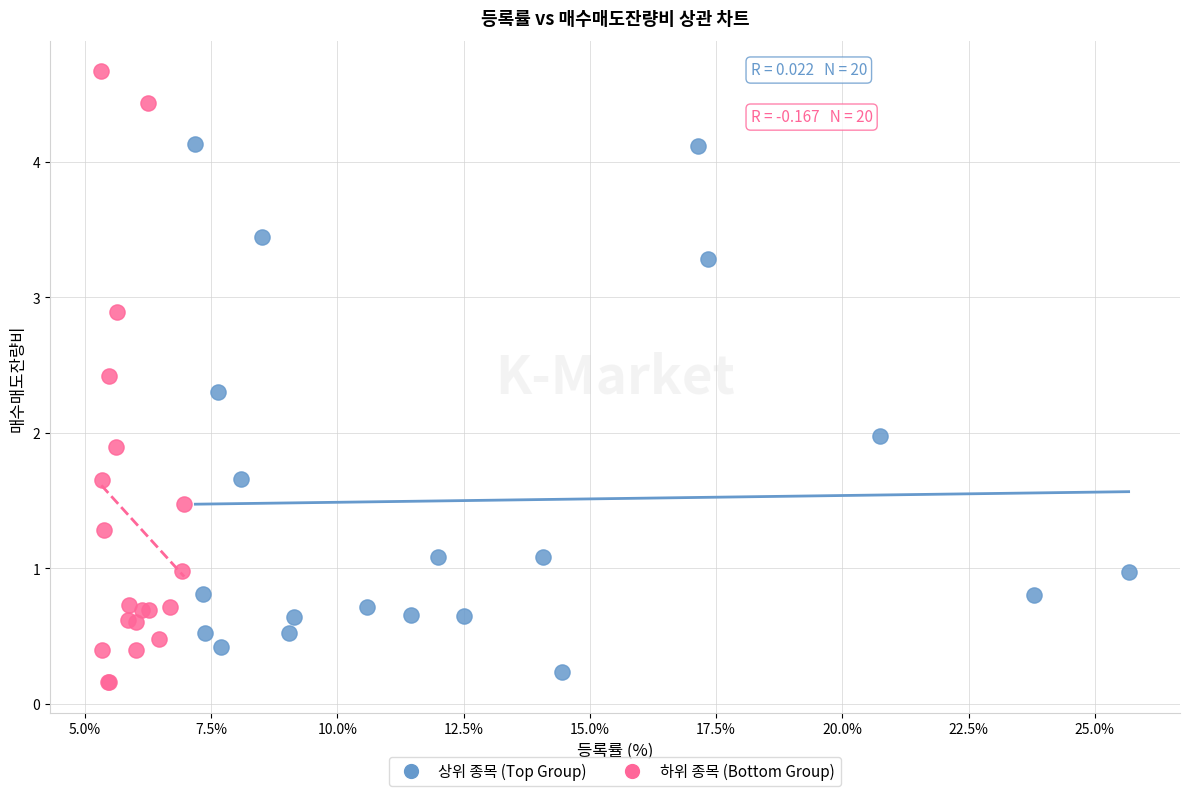

Which series has the widest spread of Y values?

하위 종목 (Bottom Group)